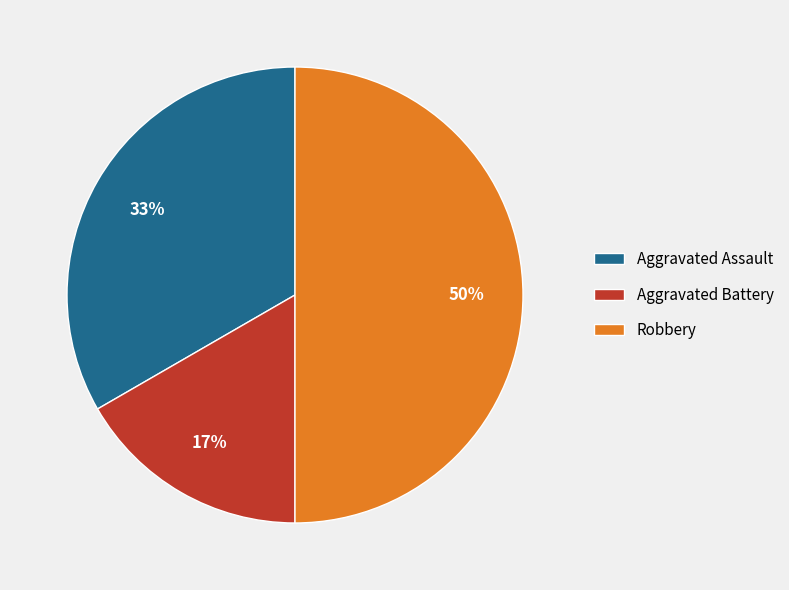

Is Aggravated Battery the majority of the pie?

No